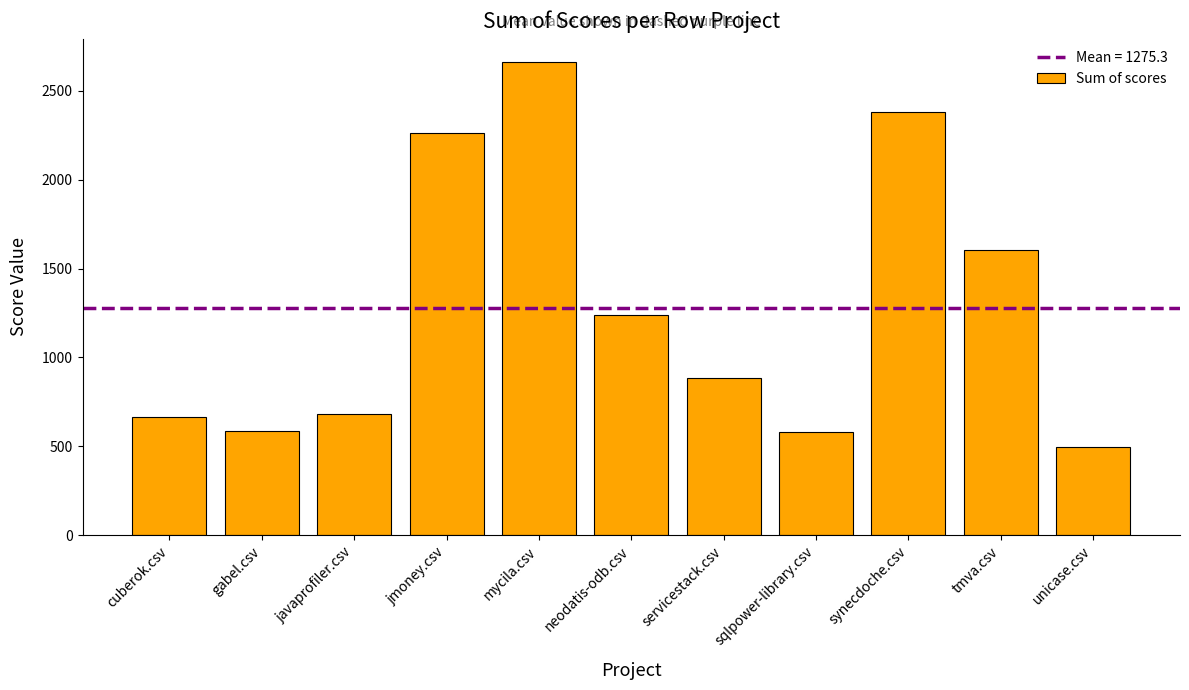

What is the label of the 2nd bar from the right?

tmva.csv